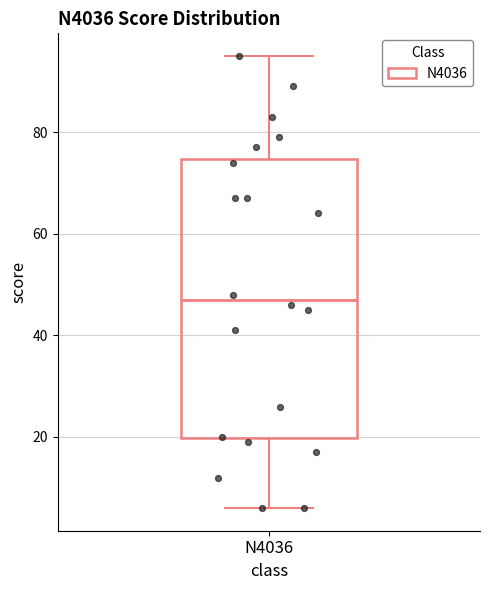

Read this box plot against the y-axis: the position of the median line, the range covered by the box, and the ends of both whiskers. The values are not printed on the chart, so give them approximately, as read against the axis.

median 48, box 20 to 74, whiskers 6 to 96